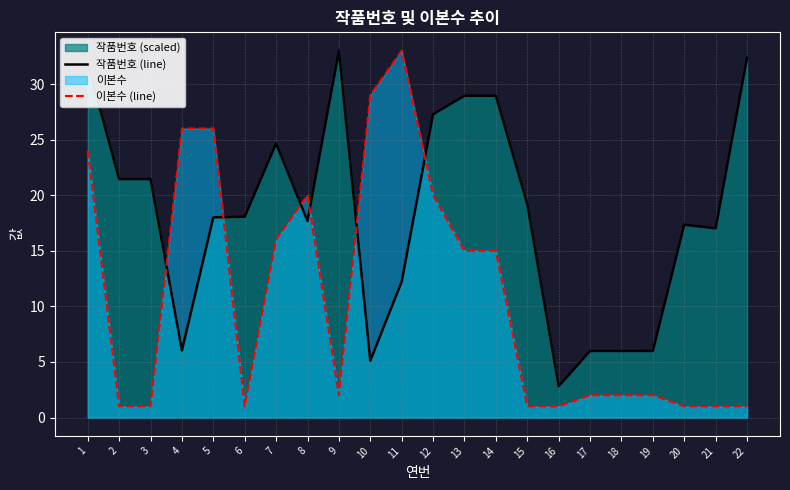

At which category does 이본수 (line) reach its first local peak?

8